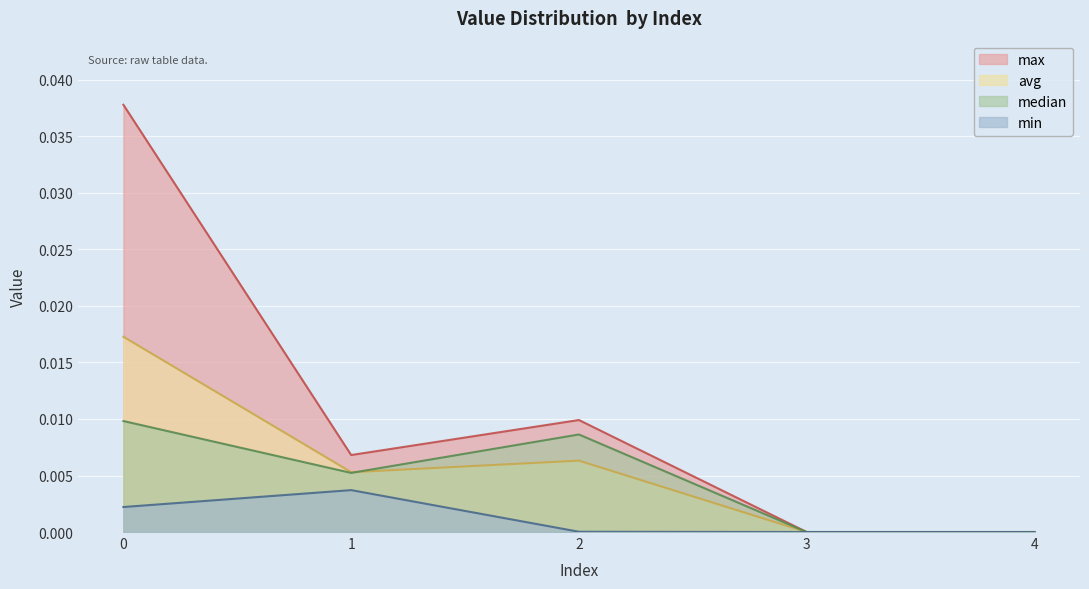

How many lines are shown in the chart?

4